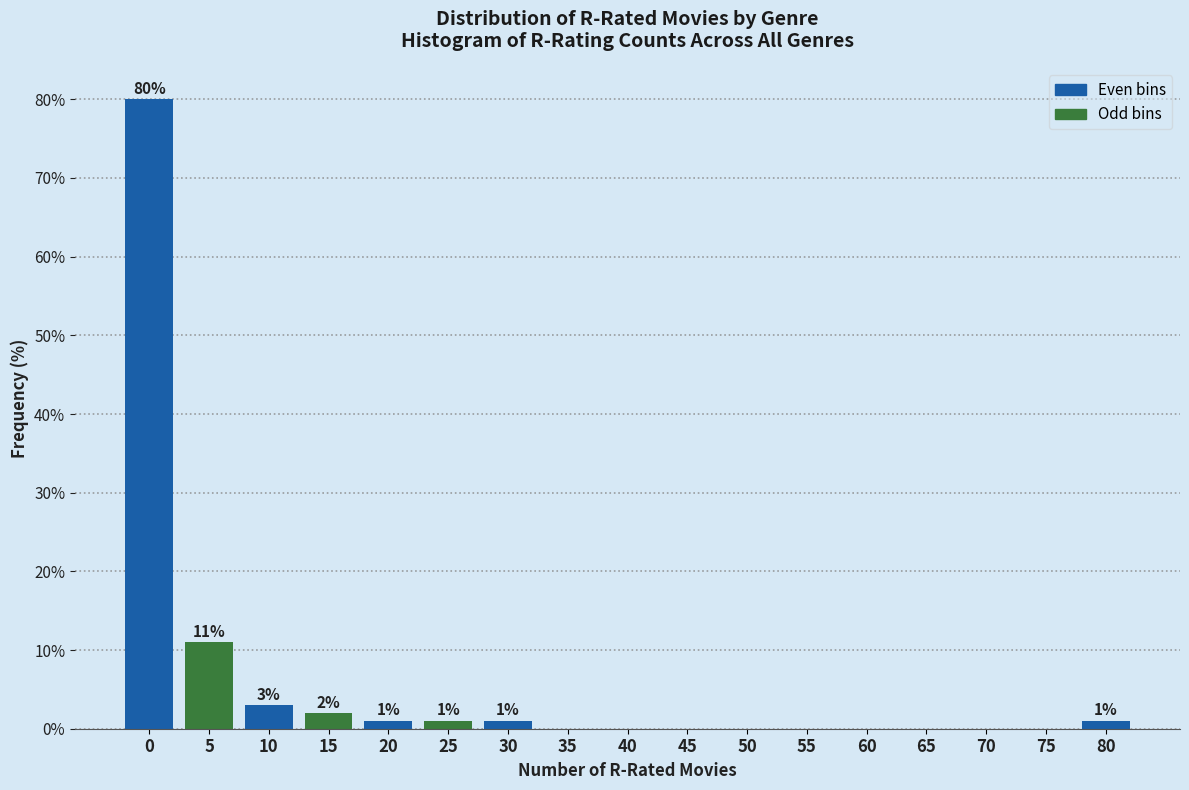

Reading left to right, transcribe all the data shown in this chart.

0=80	5=11	10=3	15=2	20=1	25=1	30=1	35=0	40=0	45=0	50=0	55=0	60=0	65=0	70=0	75=0	80=1